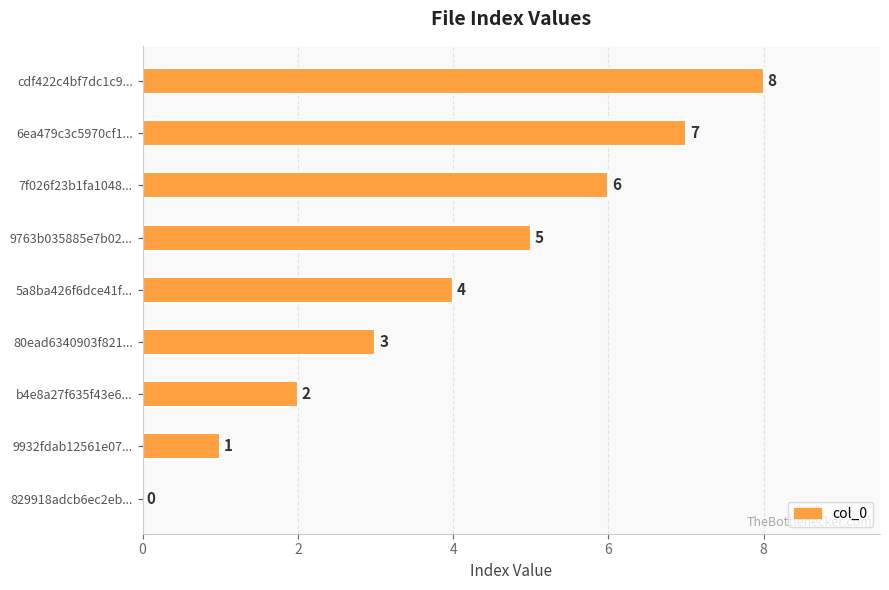

True or false: the data shows 6 at 7f026f23b1fa1048....

True